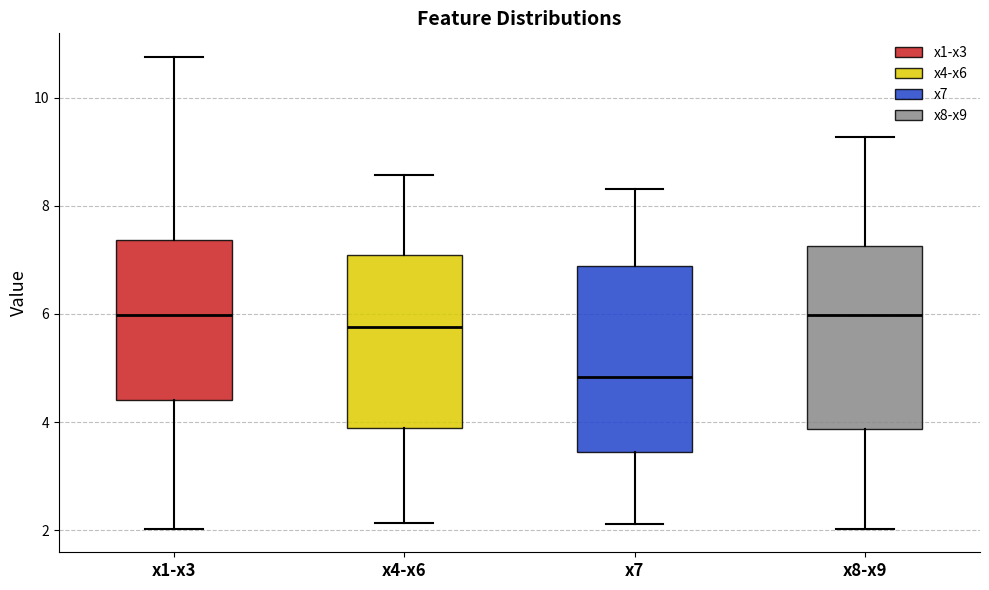

Reading left to right, read every box against the y-axis: the position of its median line, the range the box covers, and the ends of its whiskers. The values are not printed on the chart, so give them approximately, as read against the axis.

x1-x3: median 6.0, box 4.4 to 7.4, whiskers 2.0 to 10.8
x4-x6: median 5.8, box 3.8 to 7.0, whiskers 2.2 to 8.6
x7: median 4.8, box 3.4 to 6.8, whiskers 2.2 to 8.4
x8-x9: median 6.0, box 3.8 to 7.2, whiskers 2.0 to 9.2